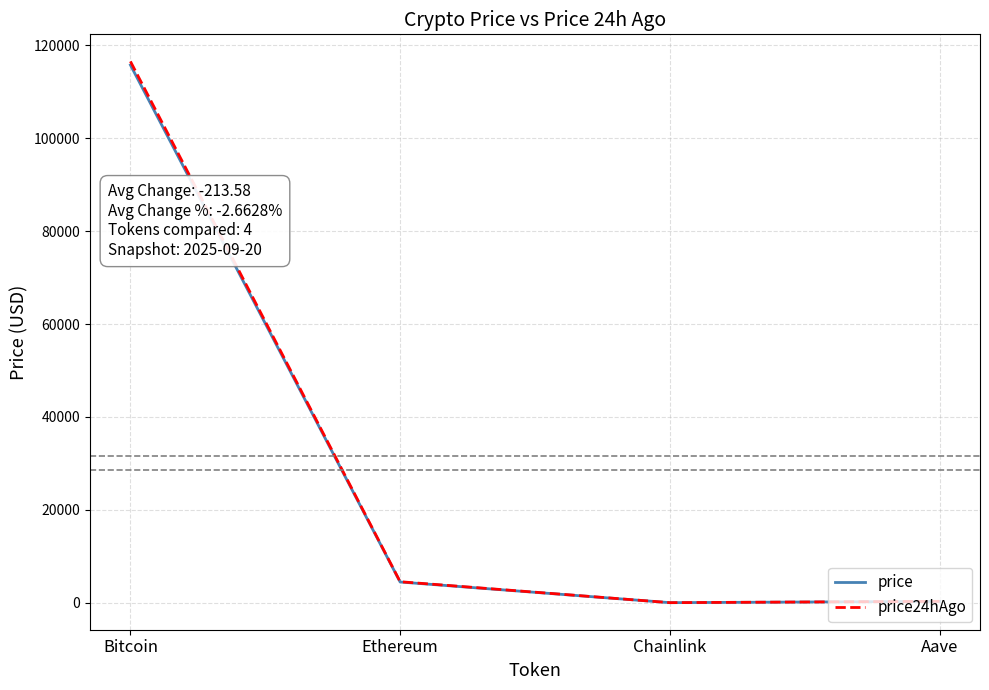

Which series has the widest spread of values?

price24hAgo